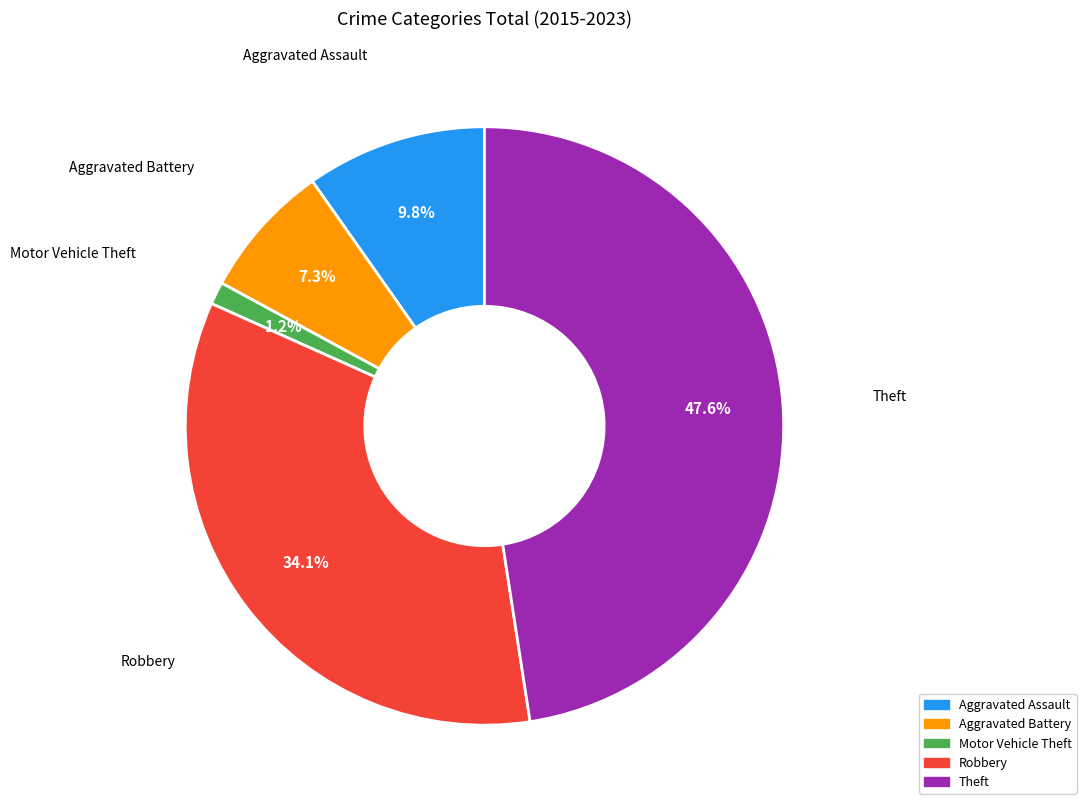

Which category has the smallest portion of the pie?

Motor Vehicle Theft